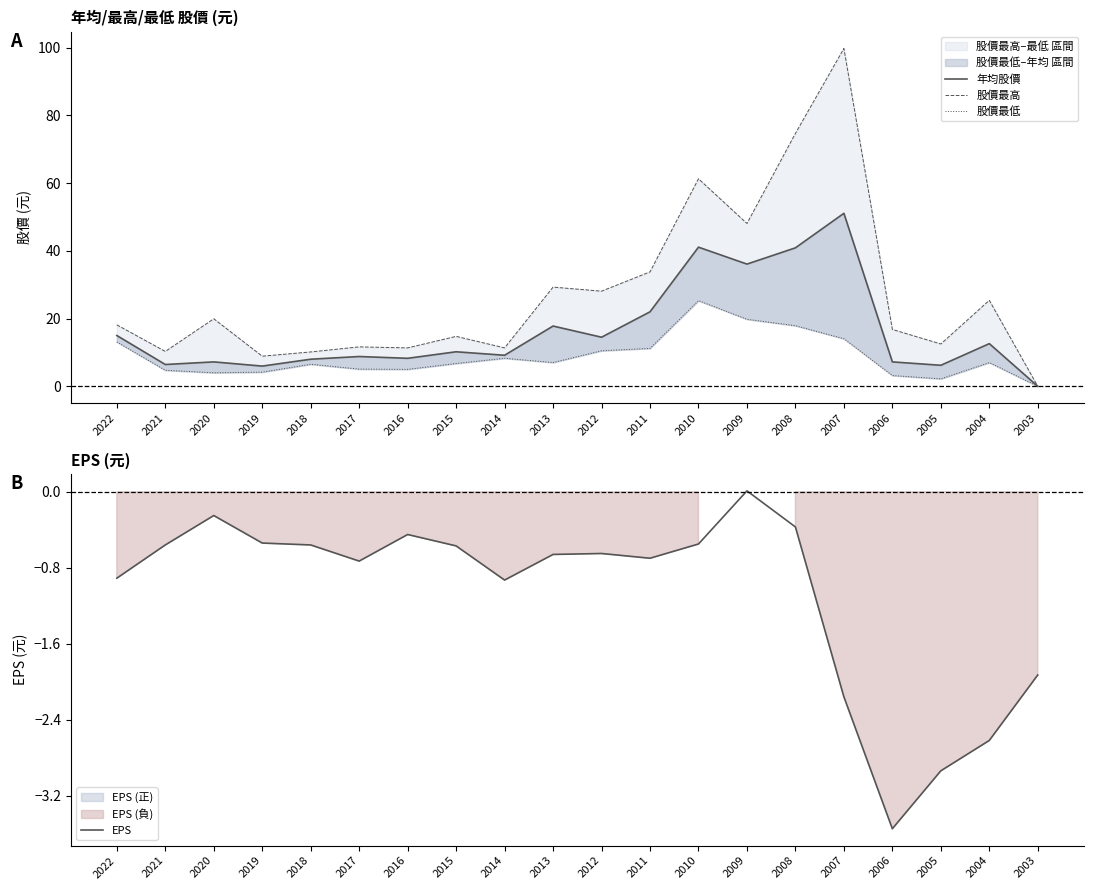

At which label does EPS reach its minimum?

2006